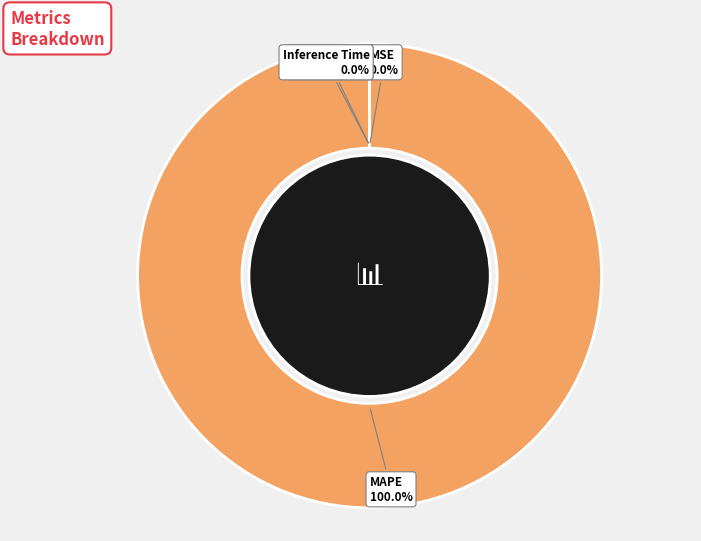

What percentage do MSE and MAPE together represent?

100.0%